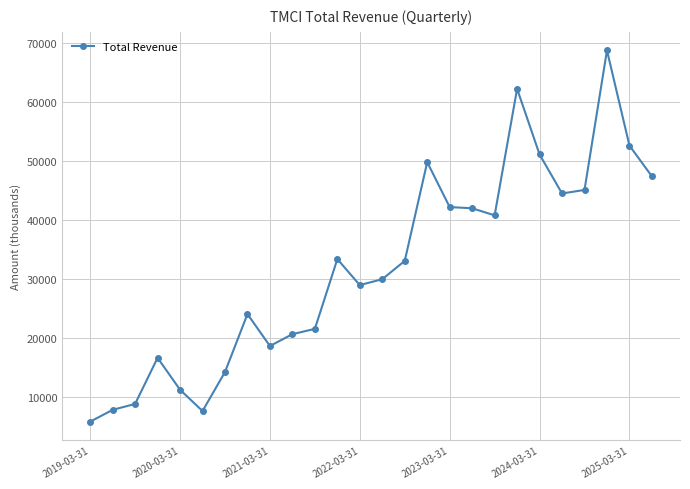

What is the sum of all values?

829700